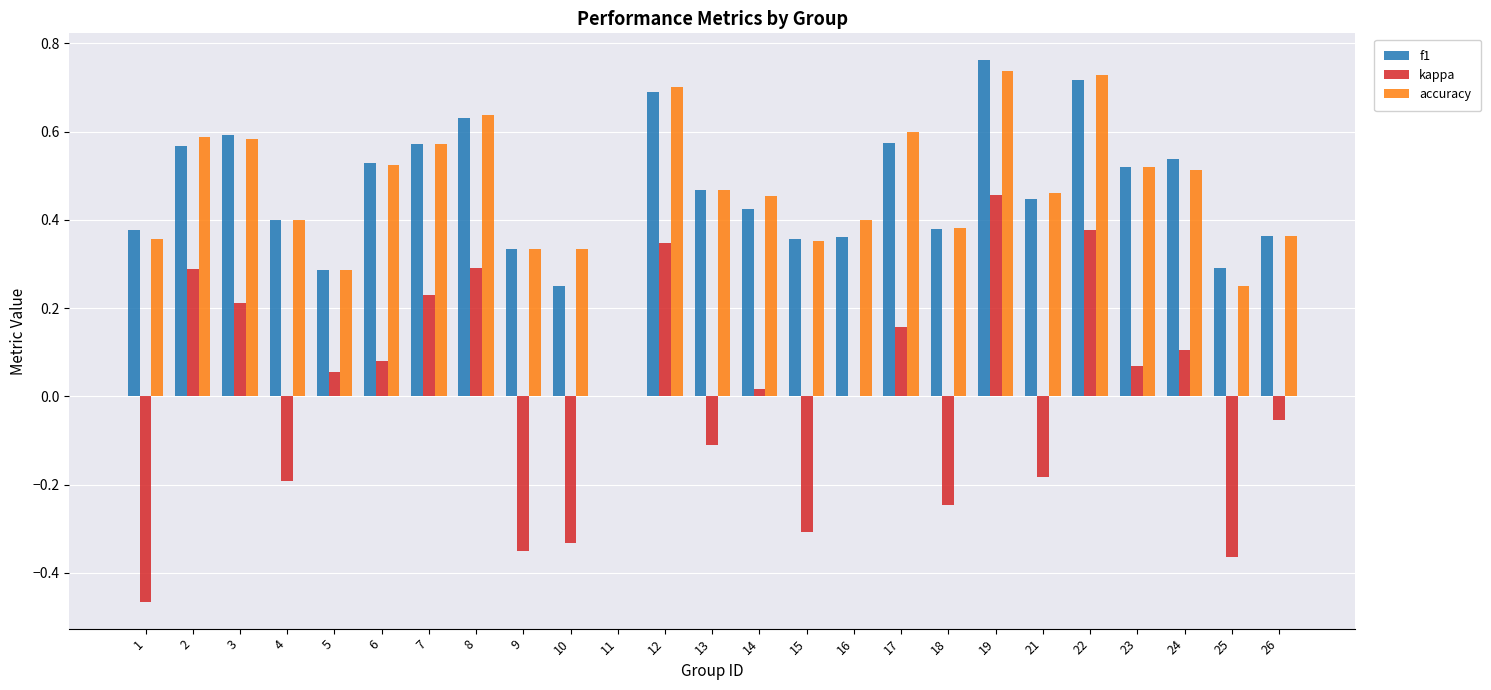

Is the value of f1 at 17 greater than the value of accuracy at 12?

No